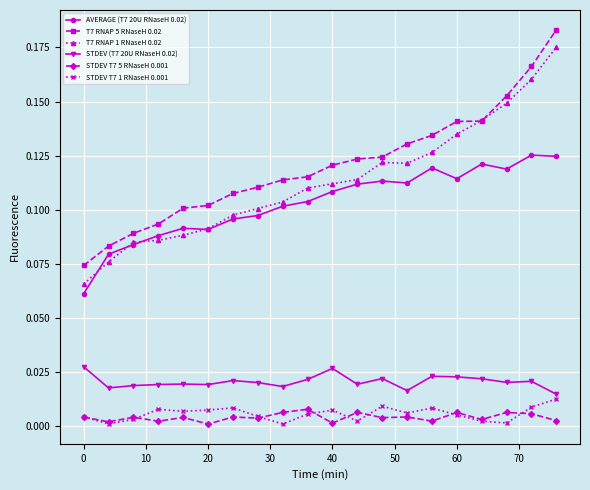

True or false: AVERAGE (T7 20U RNaseH 0.02) and STDEV T7 5 RNaseH 0.001 cross at least once.

False